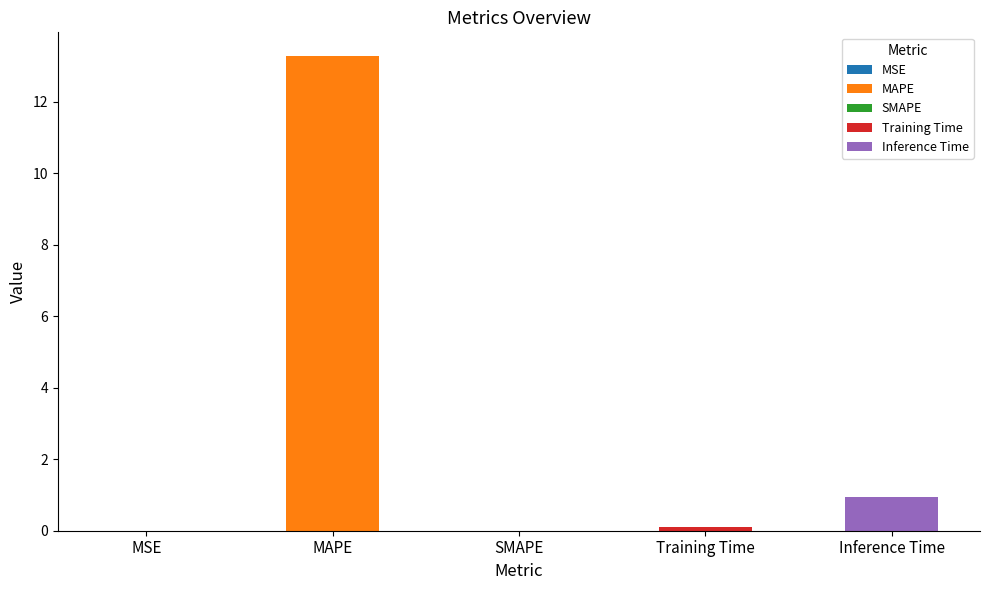

True or false: the data shows 3.1 at MAPE.

False